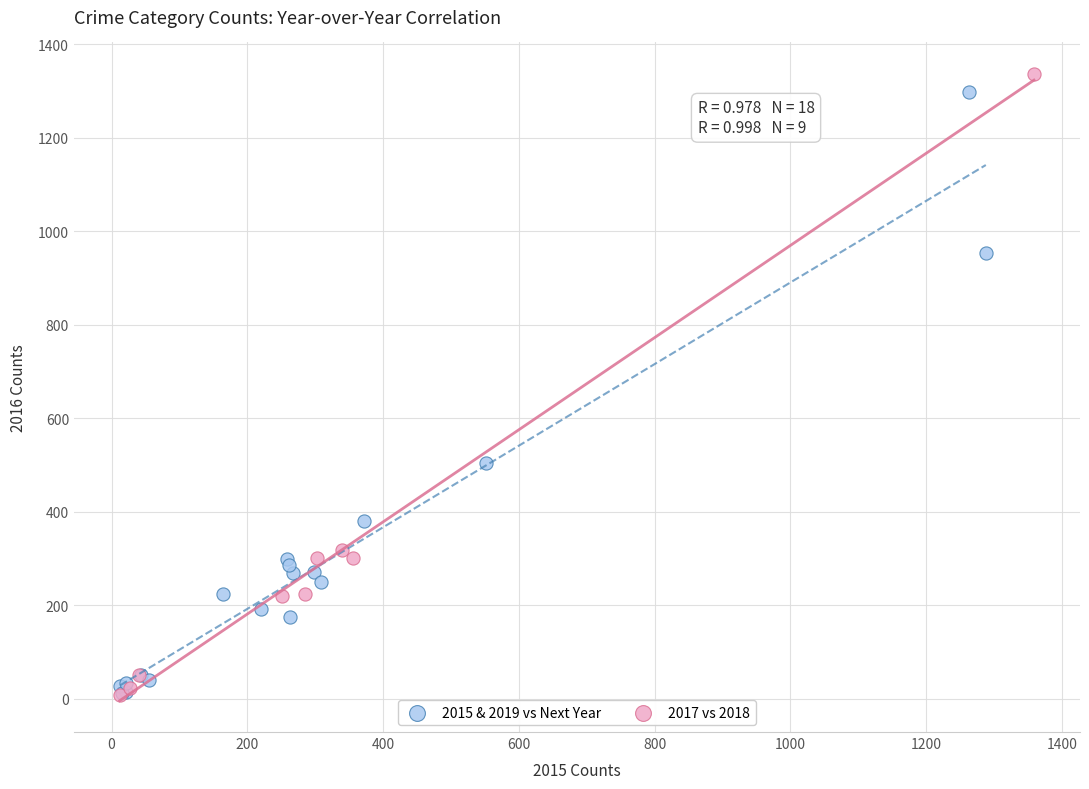

Which series has the widest spread of Y values?

2017 vs 2018